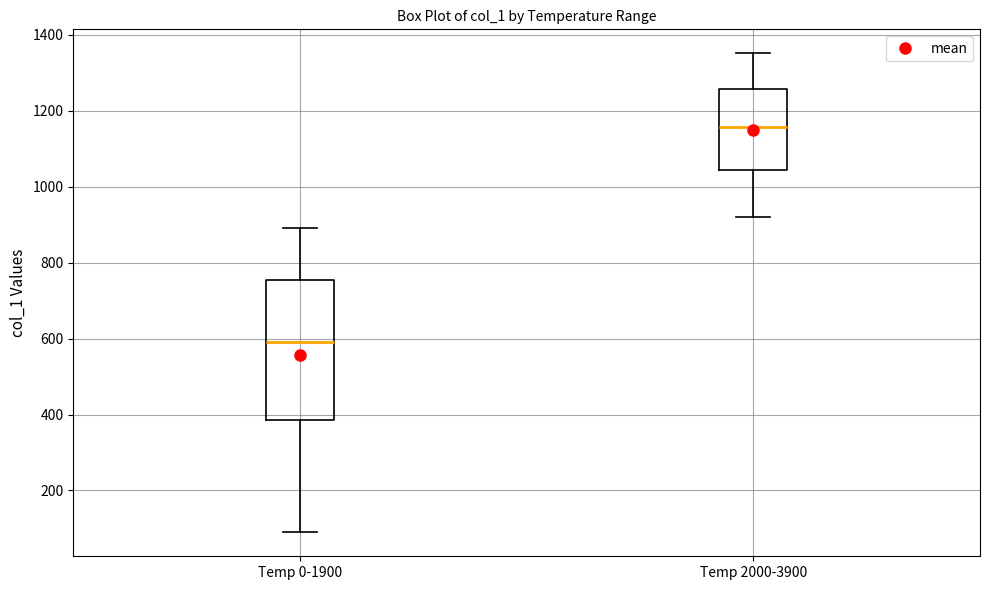

Which box's median line is the lowest?

Temp 0-1900